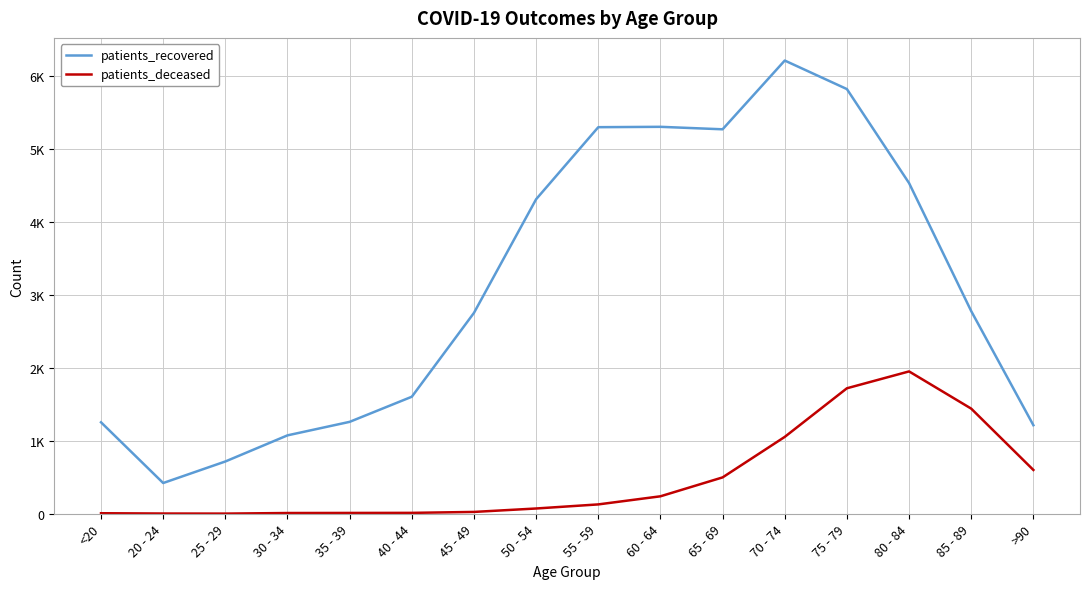

What is the difference between the patients_recovered values at 55 - 59 and 25 - 29?

4580